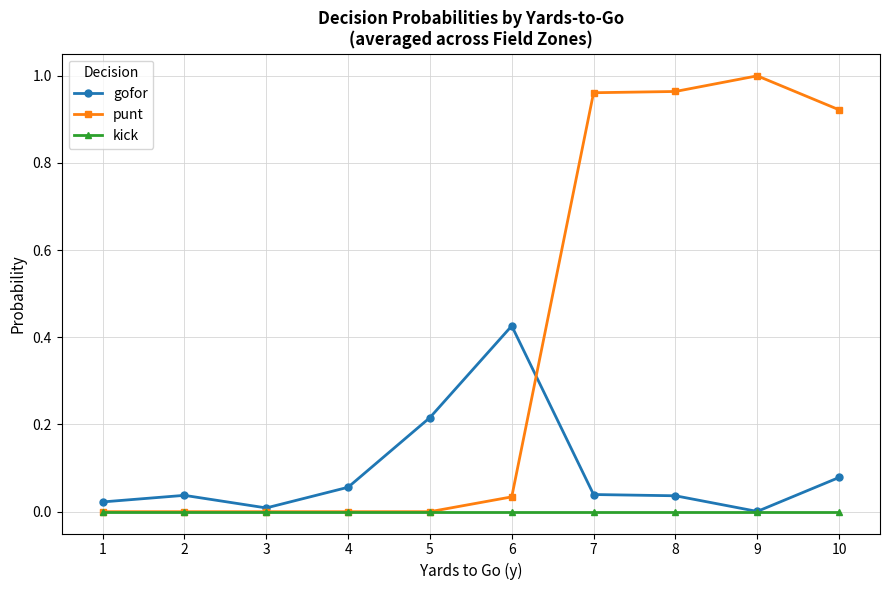

Which series has the largest total across all categories?

punt